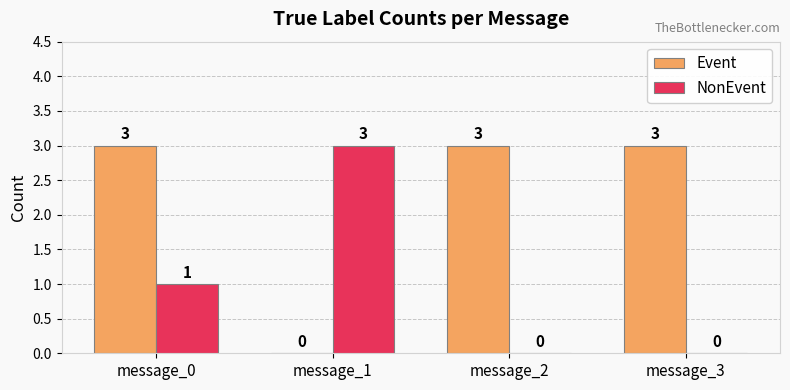

What value does the NonEvent series have at message_1?

3